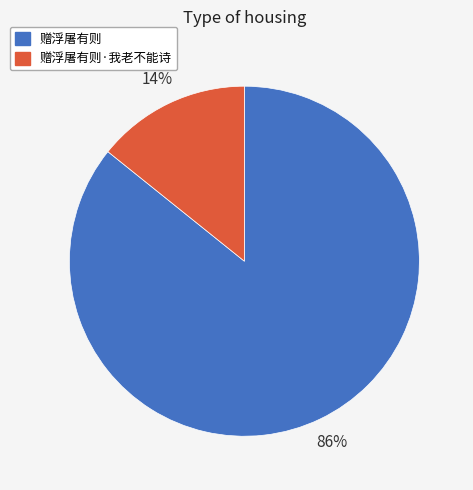

The 赠浮屠有则 slice represents 86% of the pie. True or false?

True